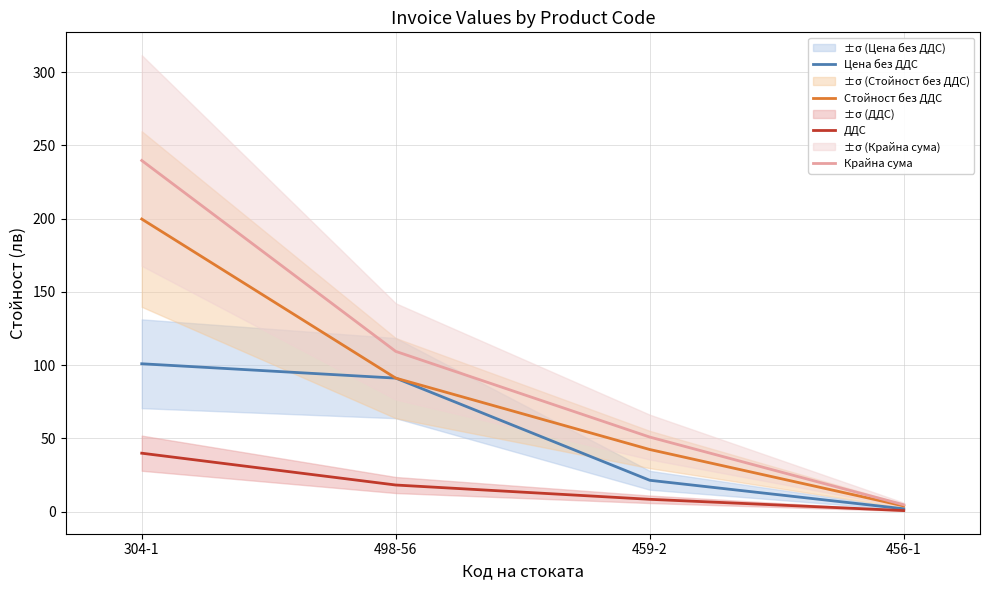

How many data points in Крайна сума are less than 109?

2